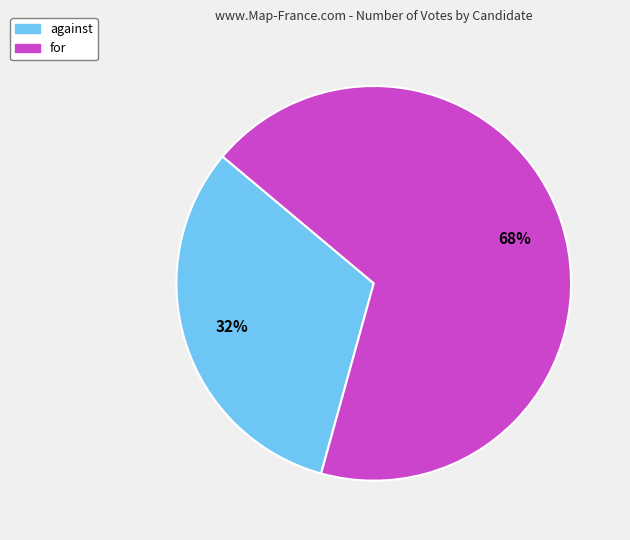

Which has a higher value, for or against?

for